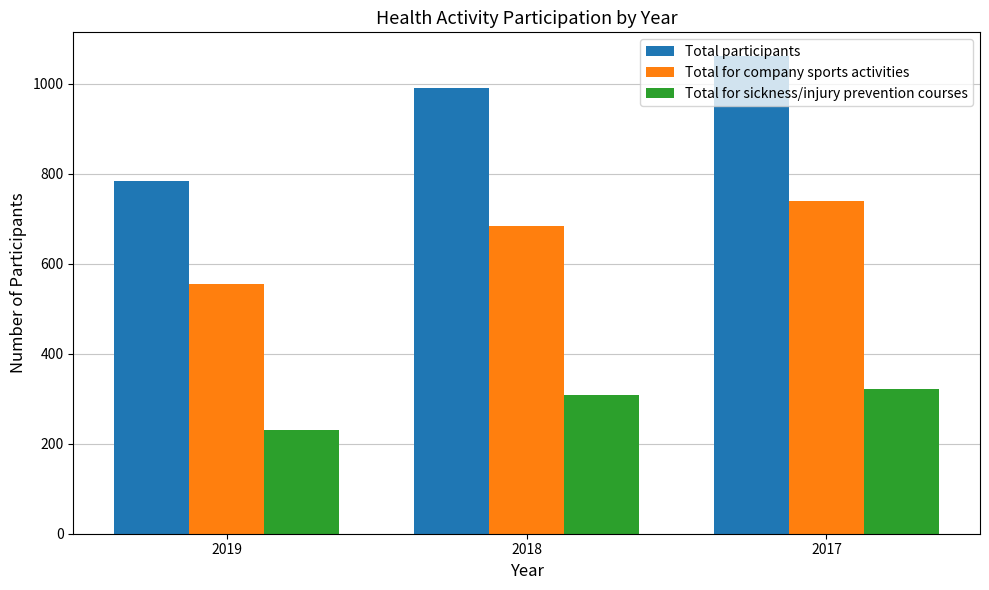

What is the value of the Total for sickness/injury prevention courses bar at the 3rd from the left?

321